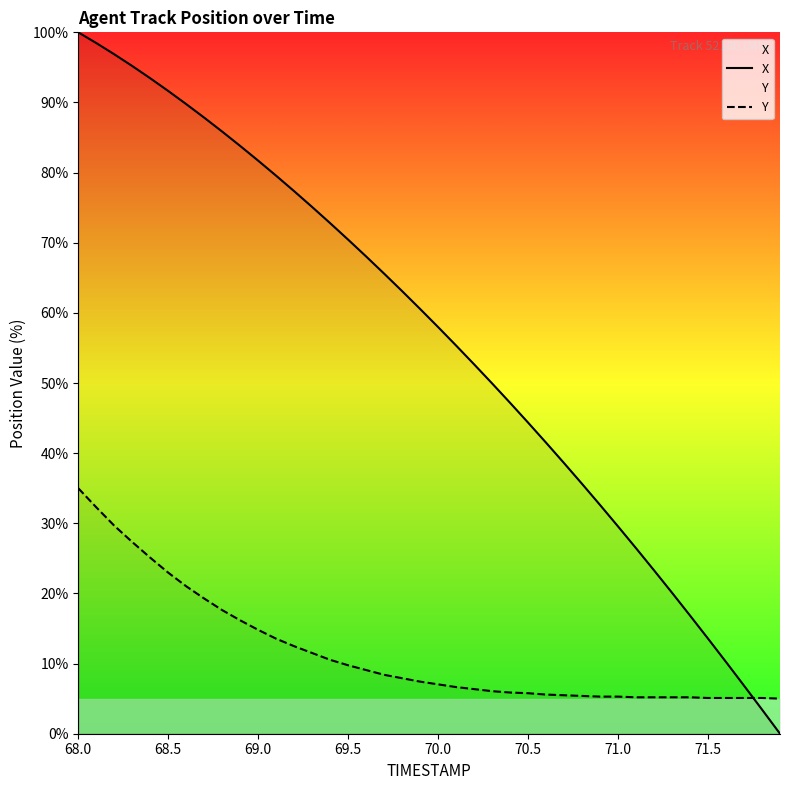

How many data points in X are above 60?

20